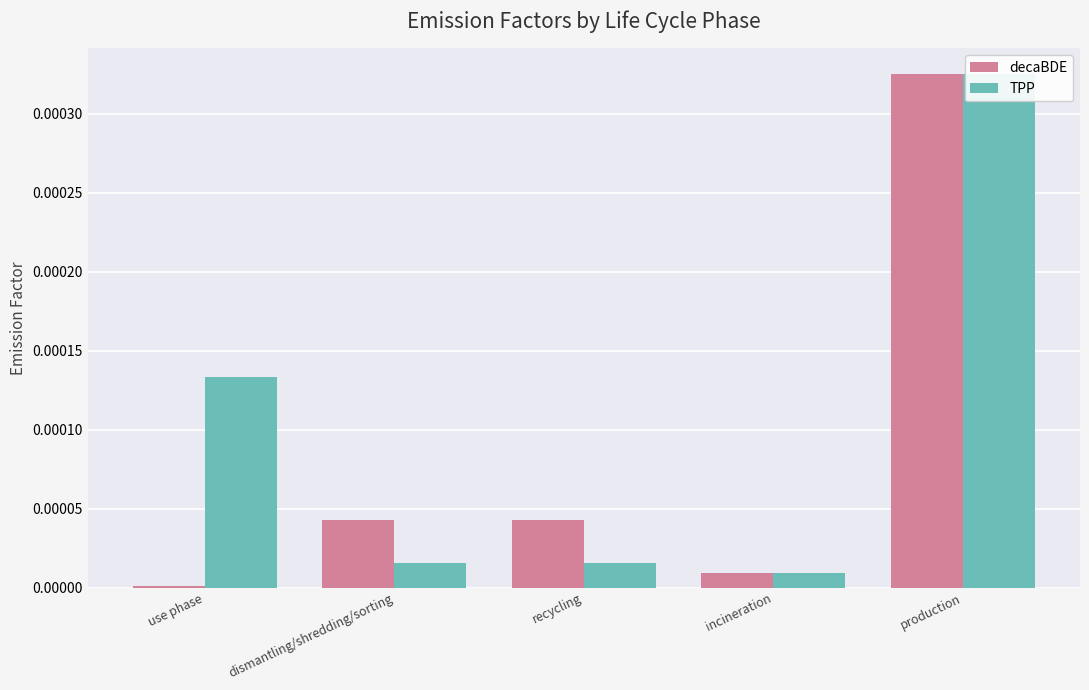

At which category is the sum across all series the highest?

production